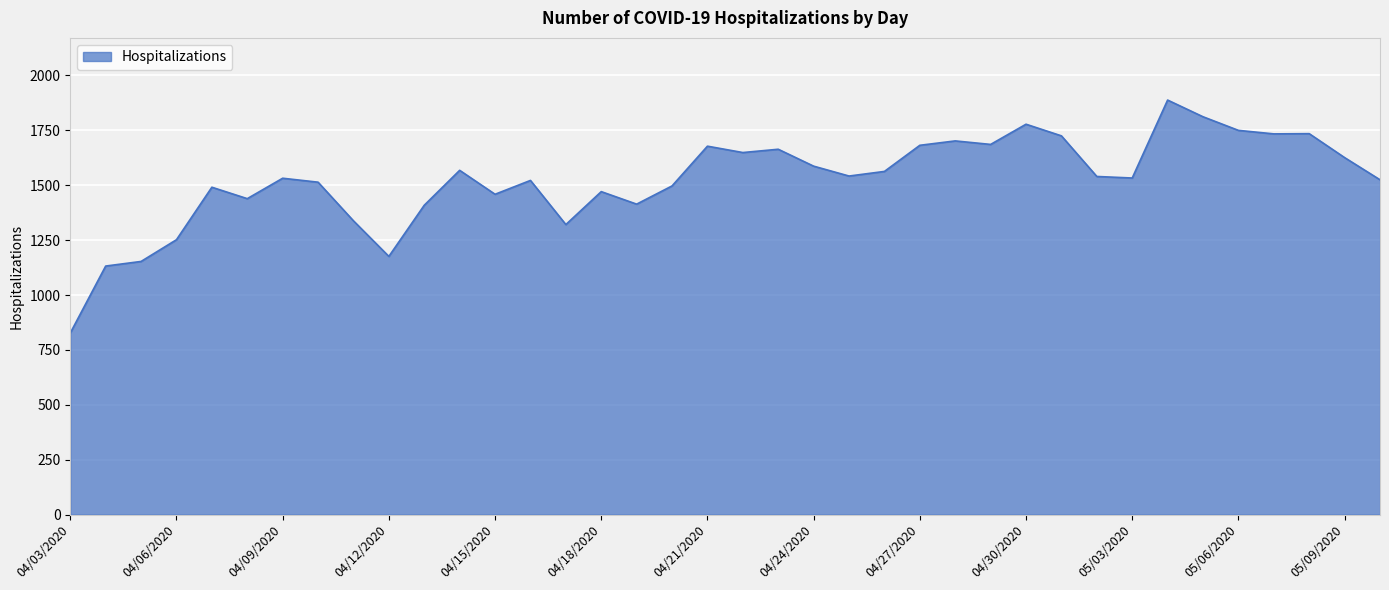

What is the difference between the second highest and second lowest values?

680